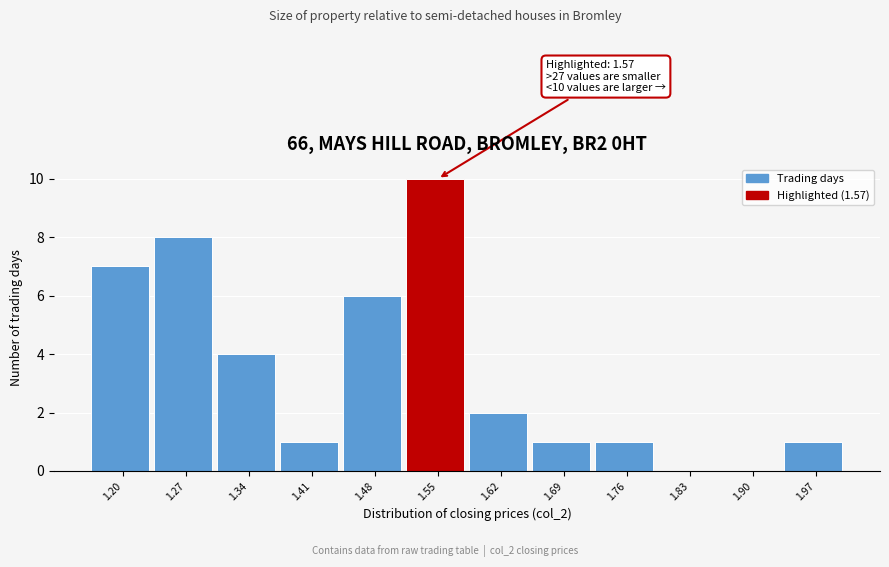

Reading left to right, what are all the values shown in this chart?

1.20=7	1.27=8	1.34=4	1.41=1	1.48=6	1.55=10	1.62=2	1.69=1	1.76=1	1.83=0	1.90=0	1.97=1